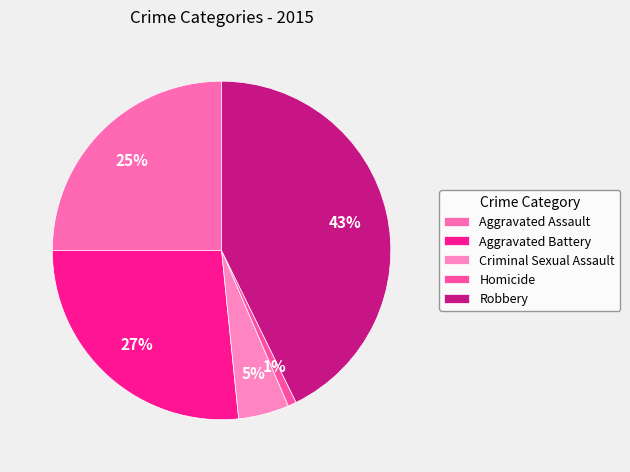

Count the number of slices in the pie.

5